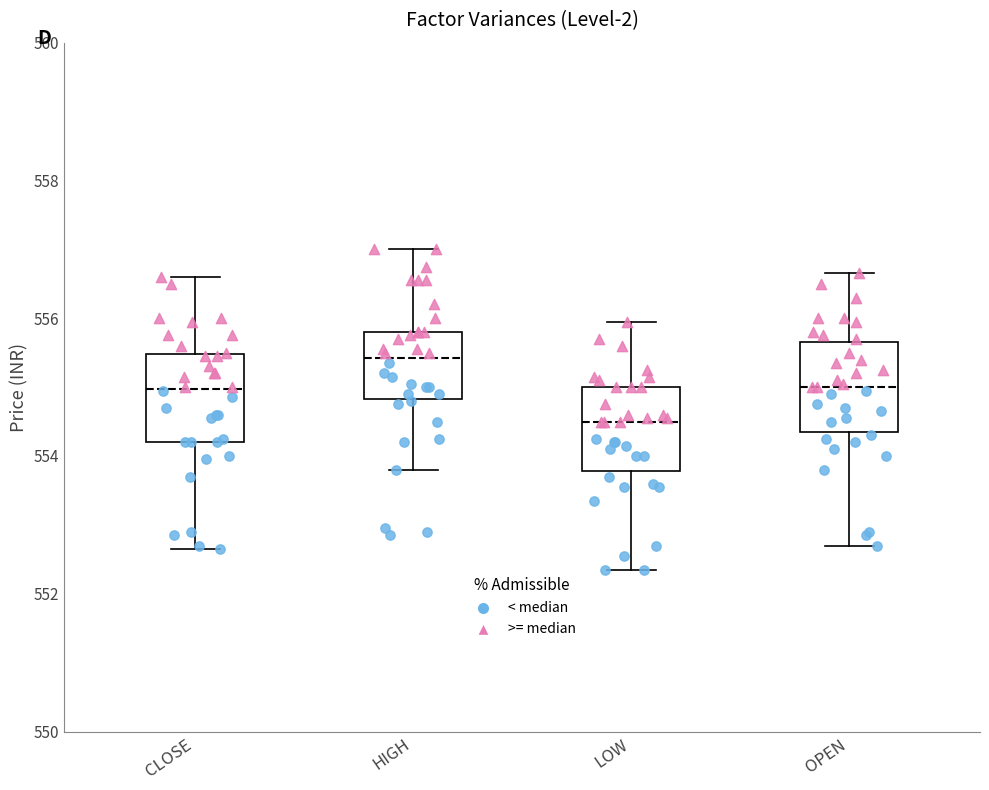

Reading left to right, read every box against the y-axis: the position of its median line, the range the box covers, and the ends of its whiskers. The values are not printed on the chart, so give them approximately, as read against the axis.

CLOSE: median 555.0, box 554.2 to 555.4, whiskers 552.6 to 556.6
HIGH: median 555.4, box 554.8 to 555.8, whiskers 553.8 to 557.0
LOW: median 554.6, box 553.8 to 555.0, whiskers 552.4 to 556.0
OPEN: median 555.0, box 554.4 to 555.6, whiskers 552.8 to 556.6